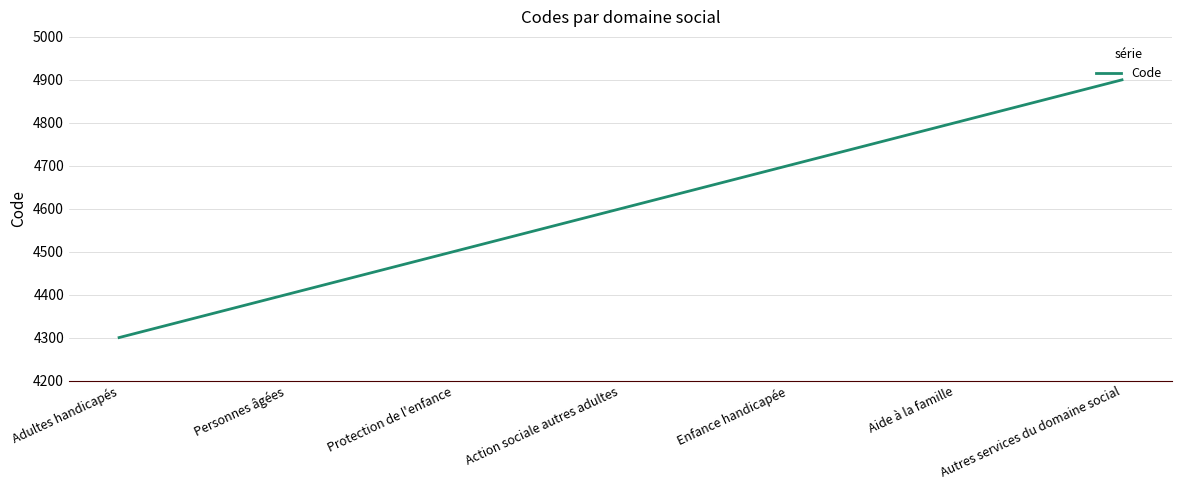

Is it true that the value at Personnes âgées is 6760?

False